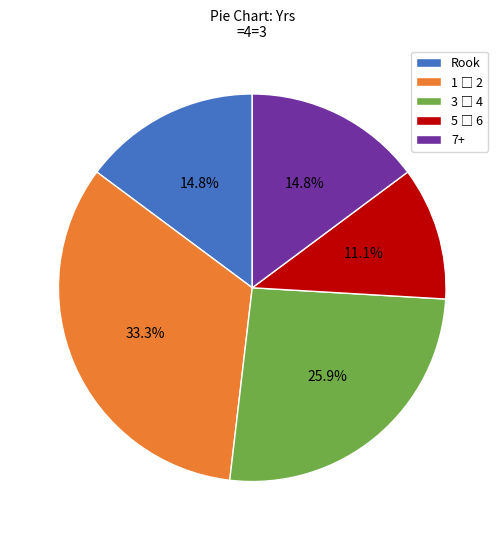

Does any single category account for the majority?

No